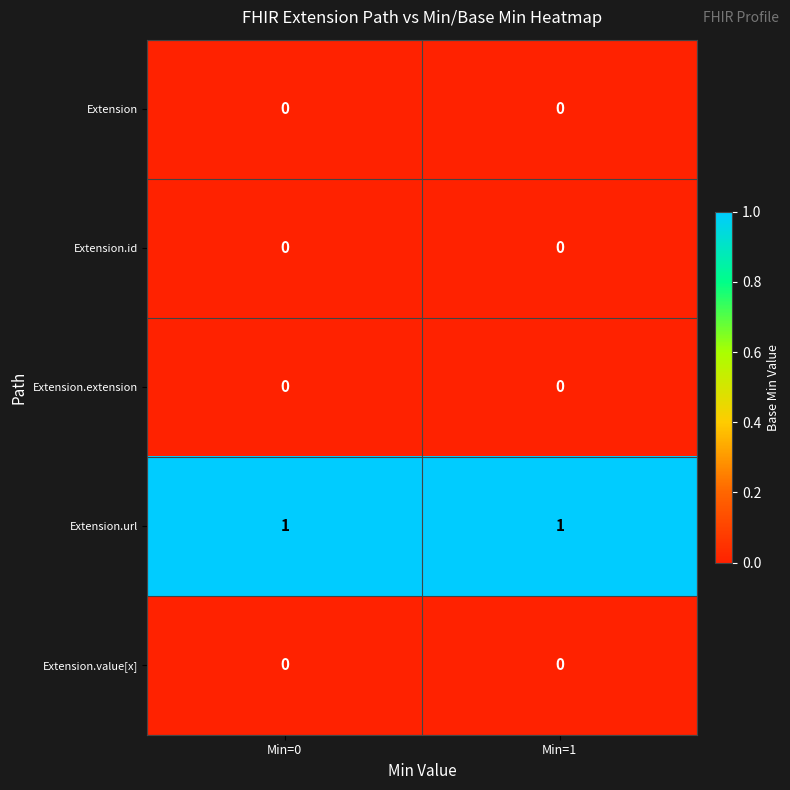

The value of Extension.id at Min=0 is 0. True or false?

True